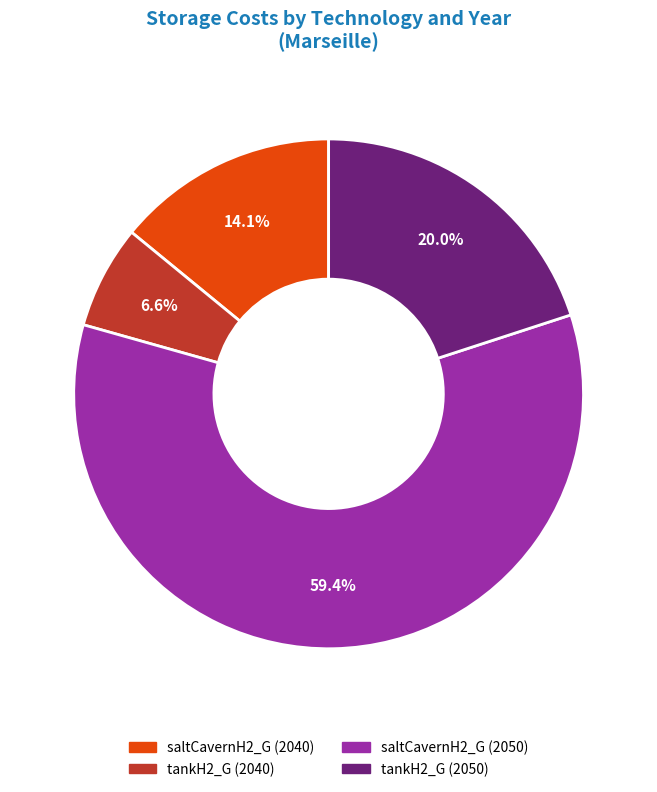

Is there any slice that represents more than half of the pie?

Yes